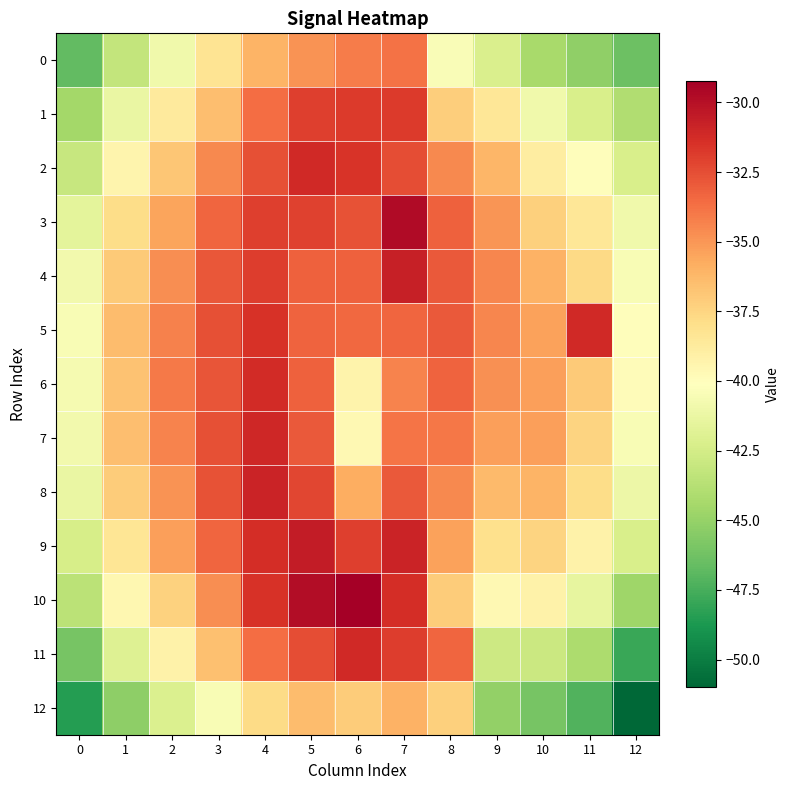

At which category does the chart reach its peak across all series?

6